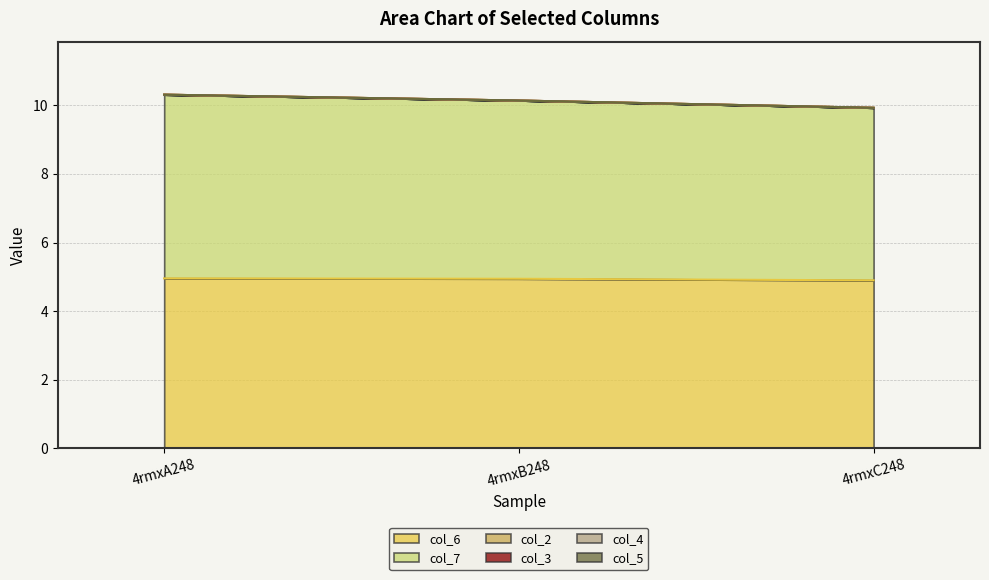

Which has a higher value, 4rmxA248 or 4rmxB248?

4rmxA248